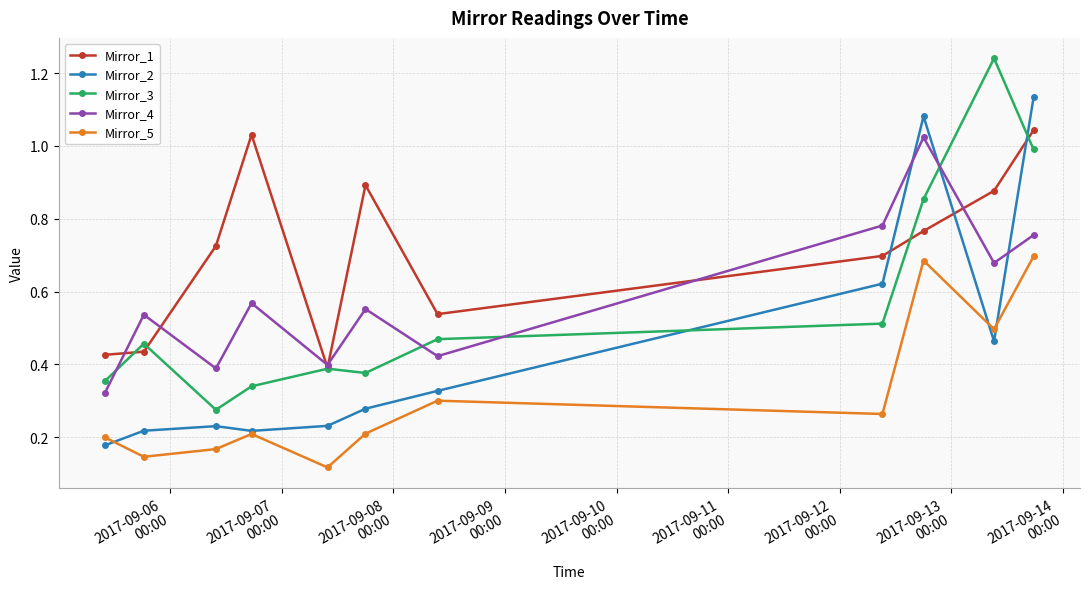

True or false: Mirror_1 and Mirror_5 cross at least once.

False